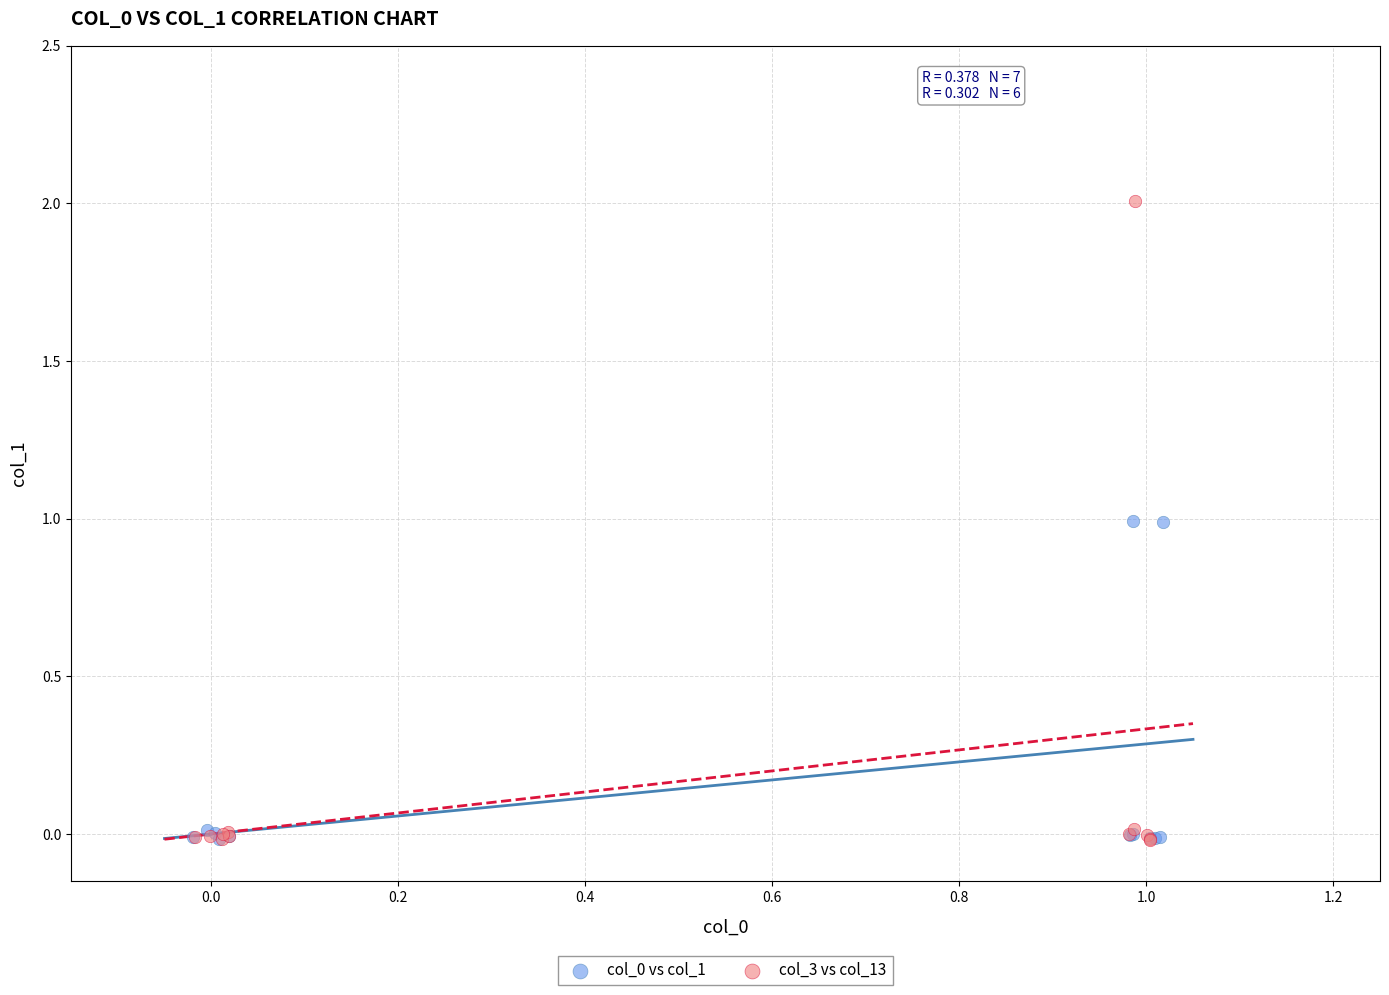

Which series has the widest spread of Y values?

col_3 vs col_13